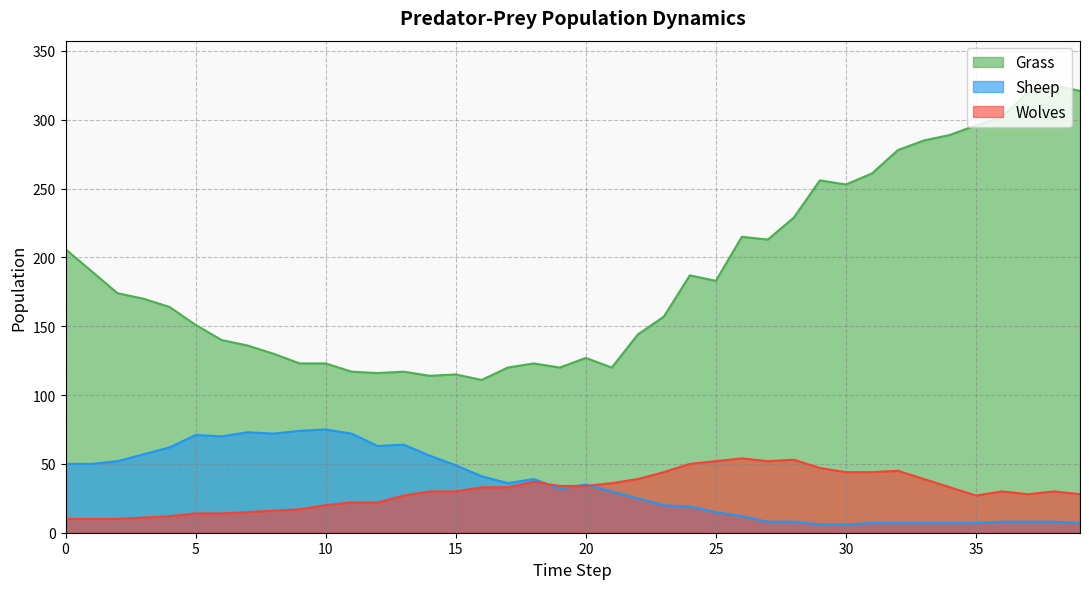

What is the spread (max minus min) of values at 21?

90